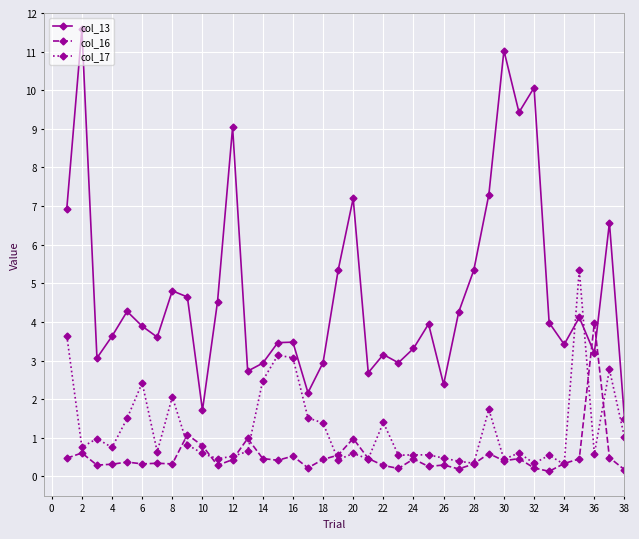

Does the chart have visible grid lines?

Yes